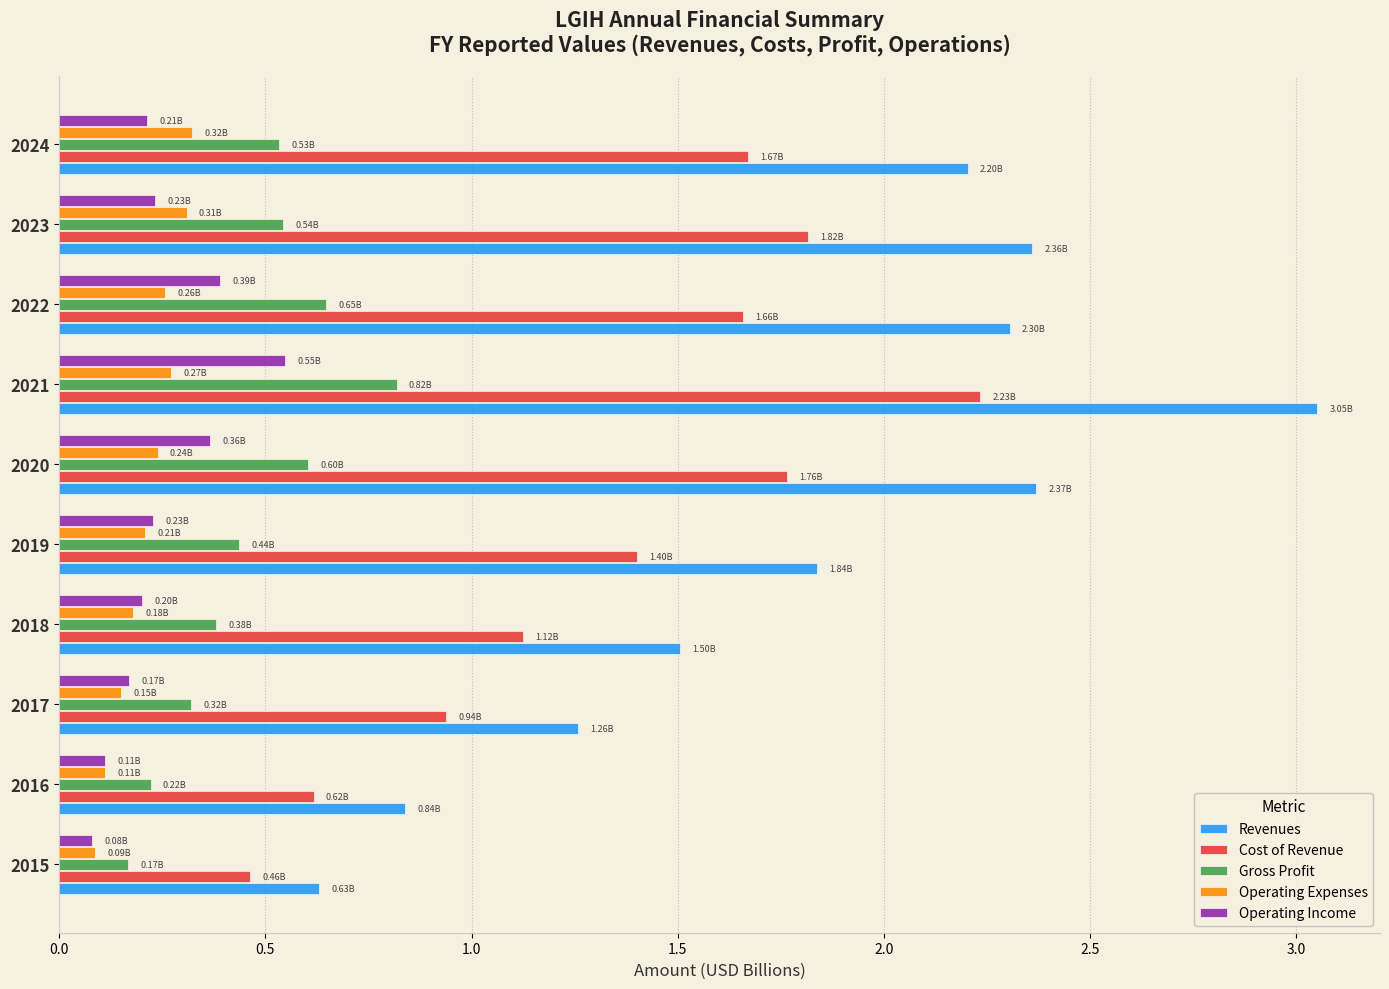

What is the difference between the second highest and minimum values in the Cost of Revenue series?

1.4